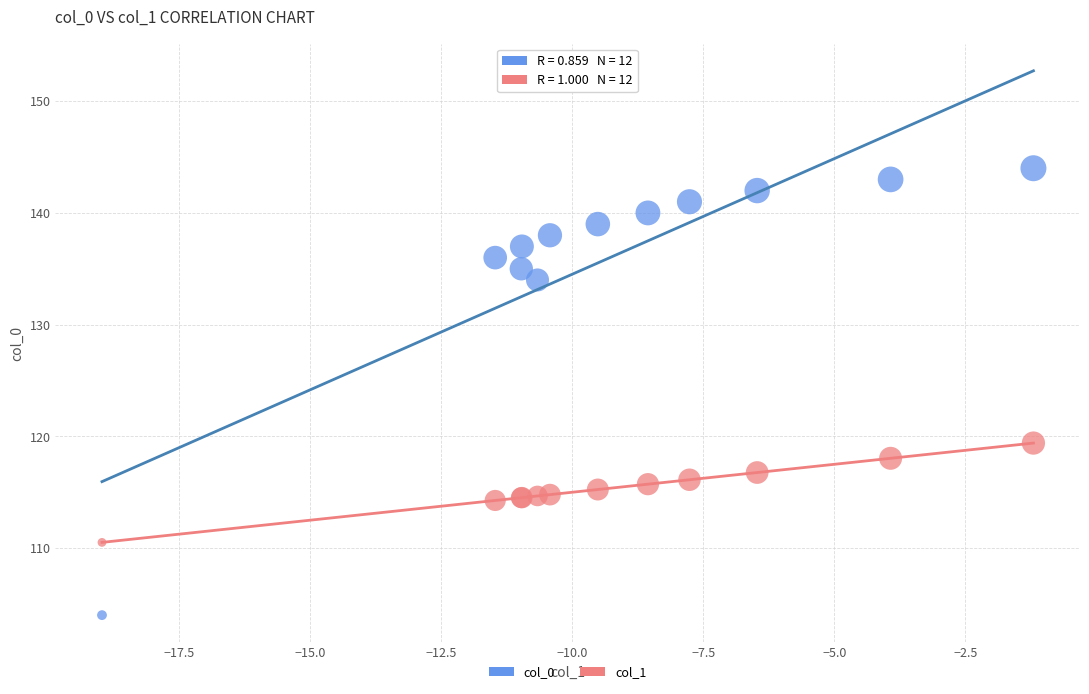

Which series reaches the maximum Y coordinate?

col_0